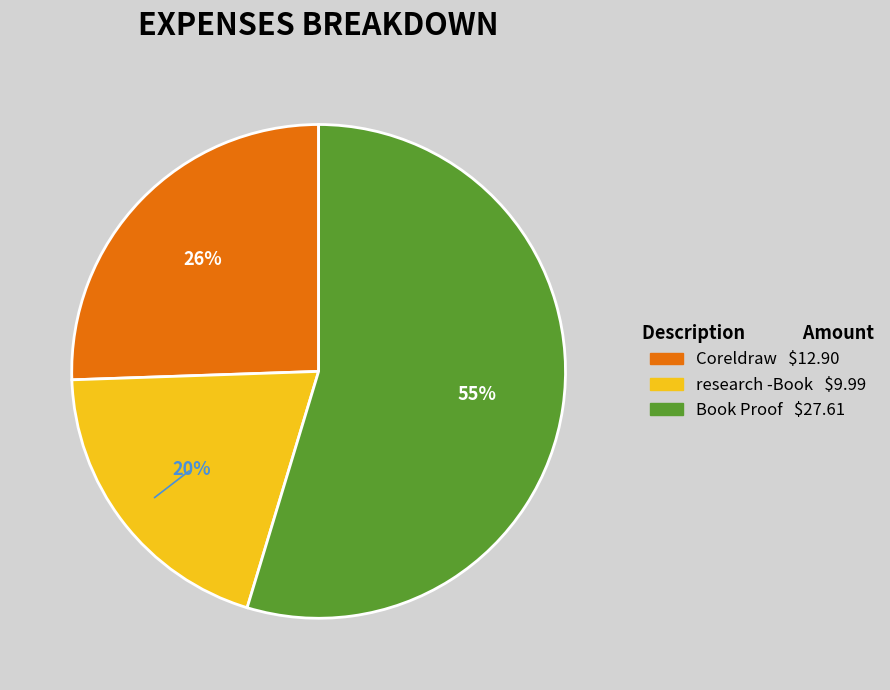

To the nearest percent, what portion does research -Book represent?

20%